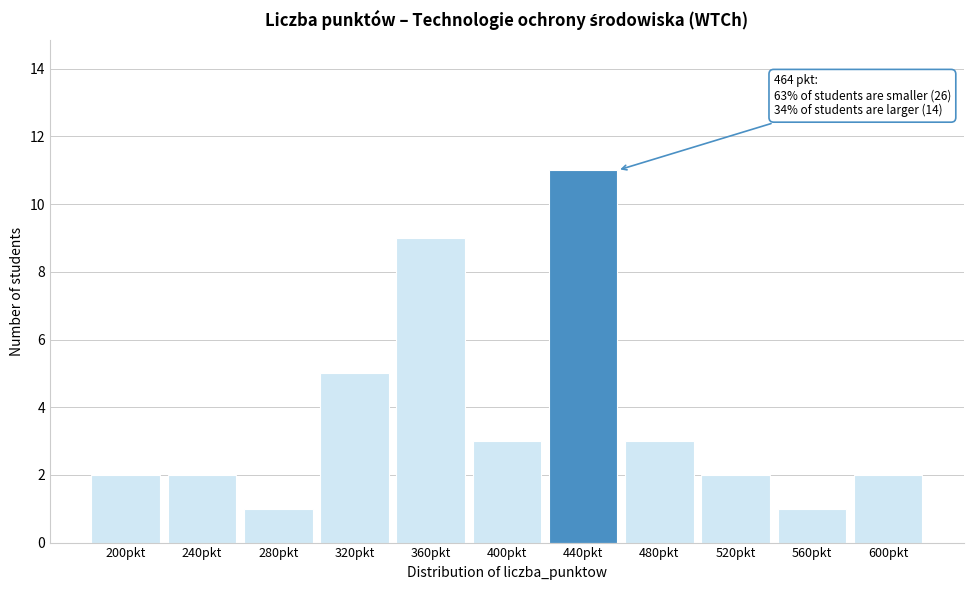

Reading left to right, list all the values displayed in this chart.

200pkt=2	240pkt=2	280pkt=1	320pkt=5	360pkt=9	400pkt=3	440pkt=11	480pkt=3	520pkt=2	560pkt=1	600pkt=2